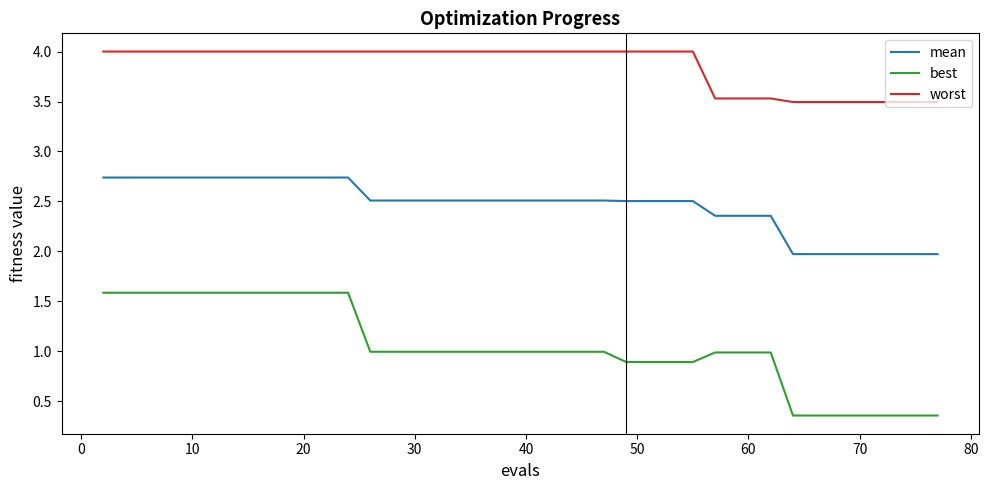

Which series has the largest total across all categories?

worst